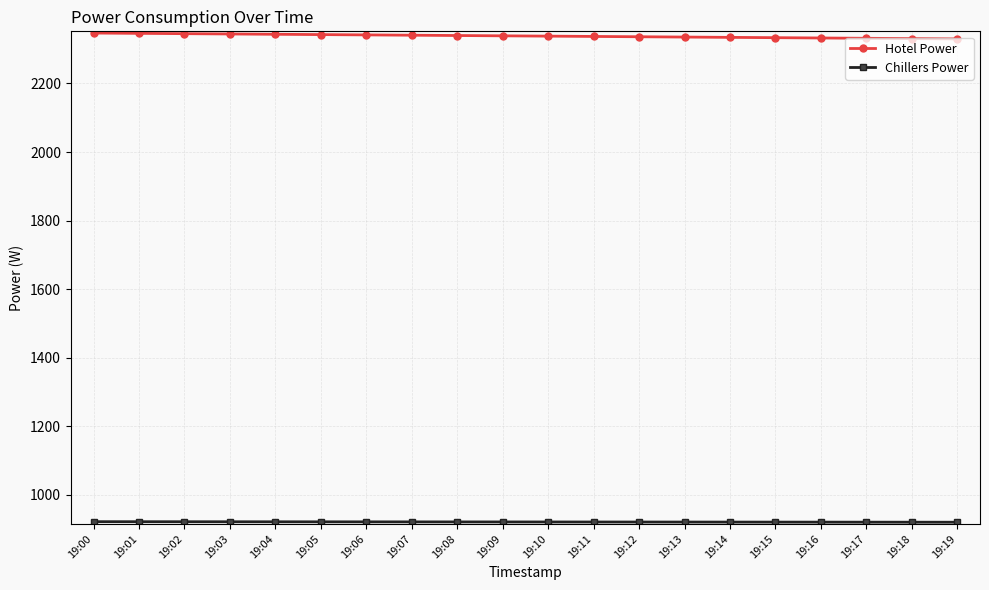

Which series has the largest total across all categories?

Hotel Power